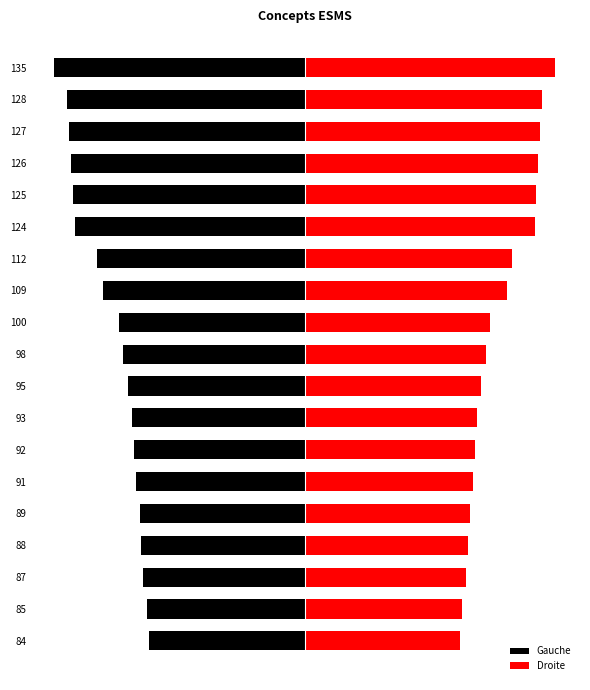

How many groups of bars are there?

19